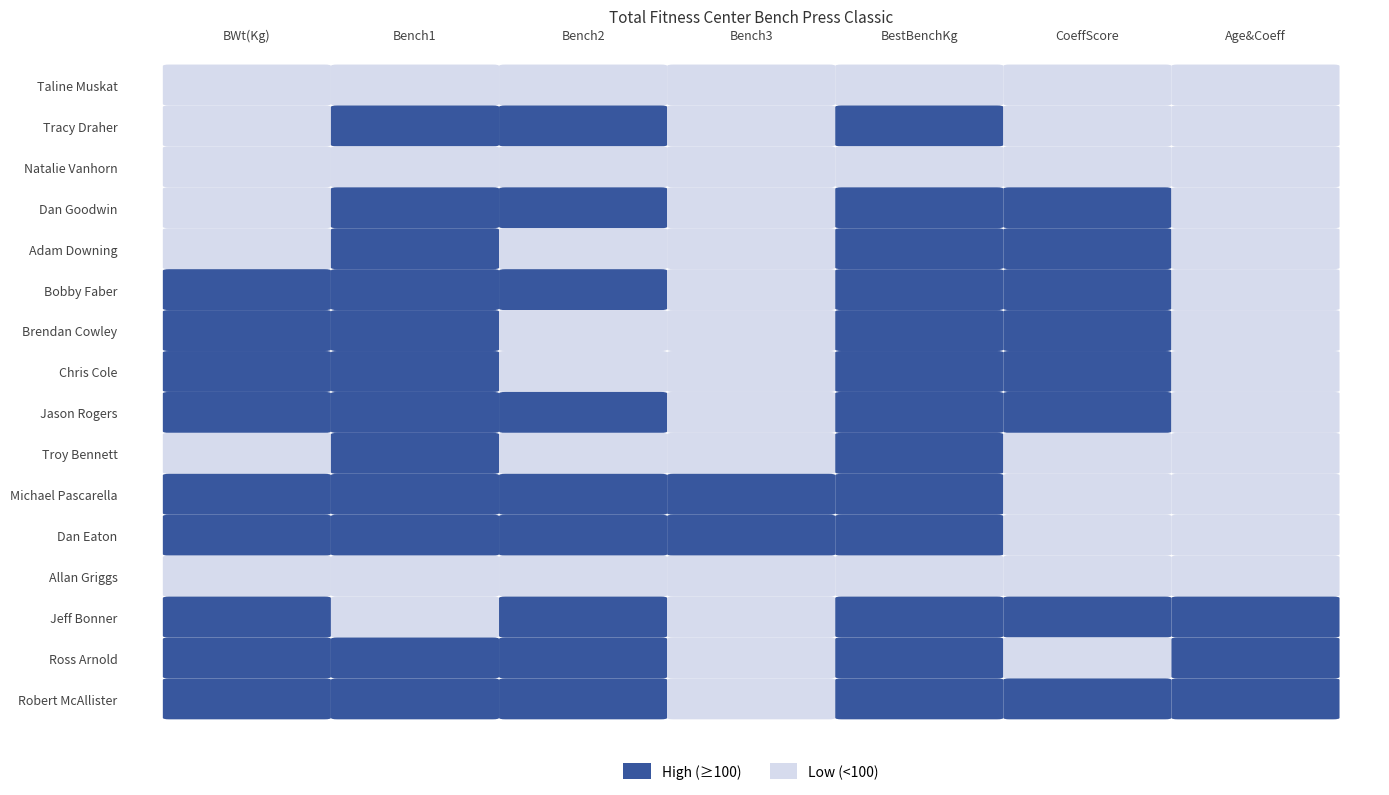

Which series has the largest total across all categories?

Dan Eaton